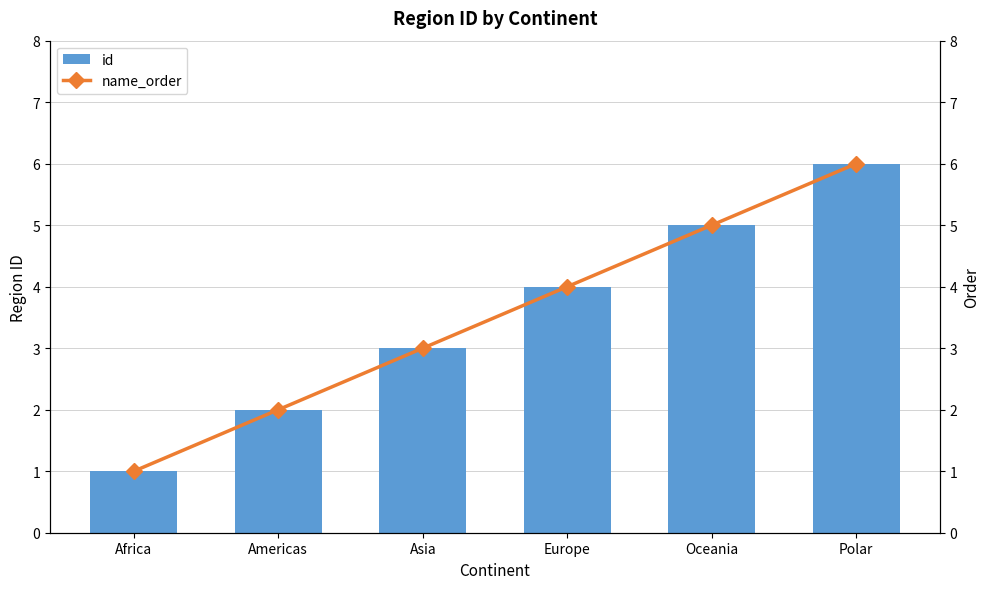

Which series has the widest spread of values?

id